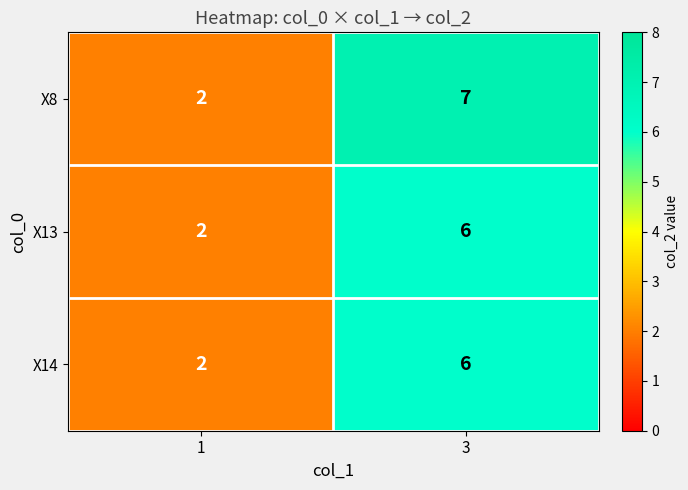

How many distinct data groups are displayed?

3